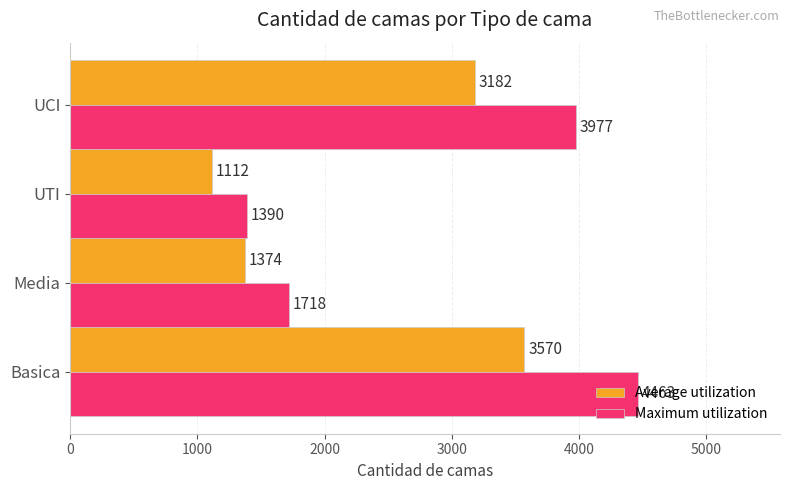

Which series has the widest spread of values?

Maximum utilization